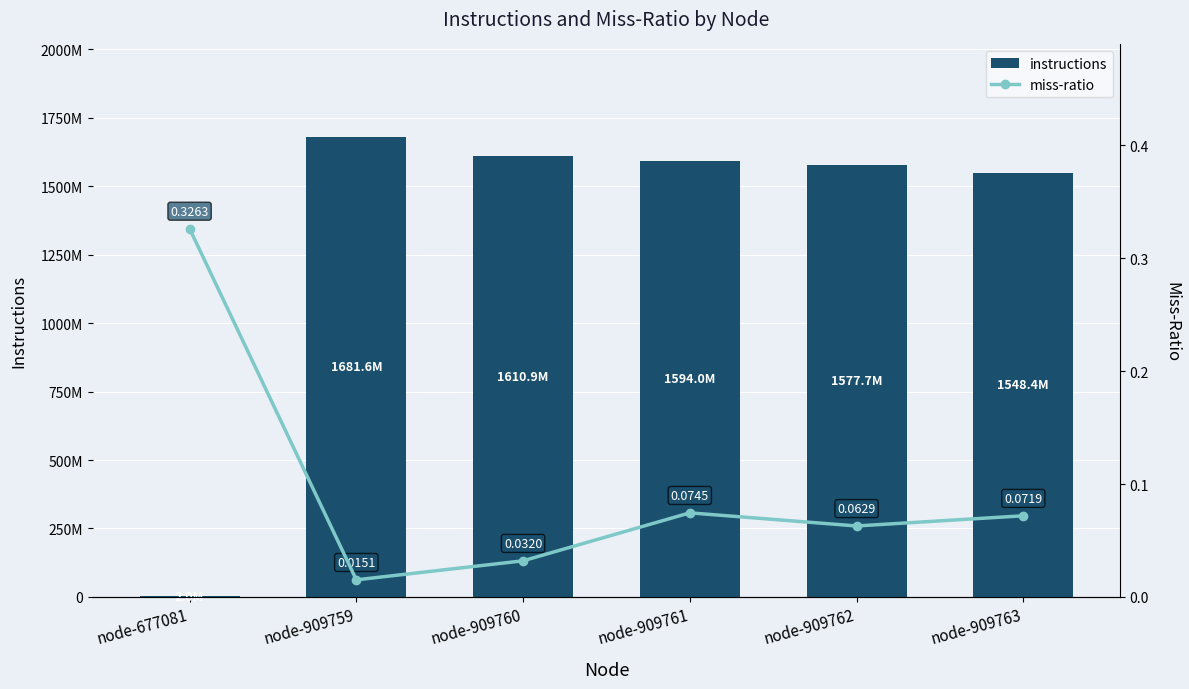

What is the difference between the maximum and minimum values in the instructions series?

1679549945.0